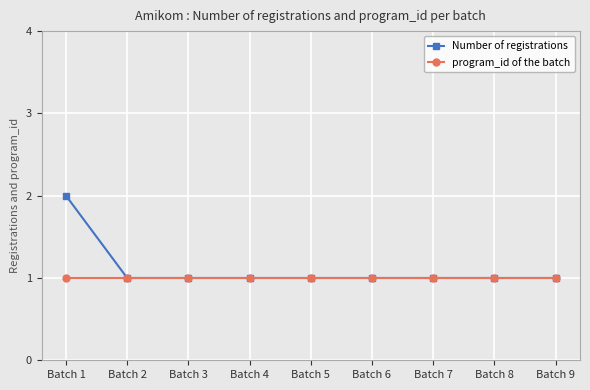

The program_id of the batch series shows 2 at Batch 1. True or false?

False